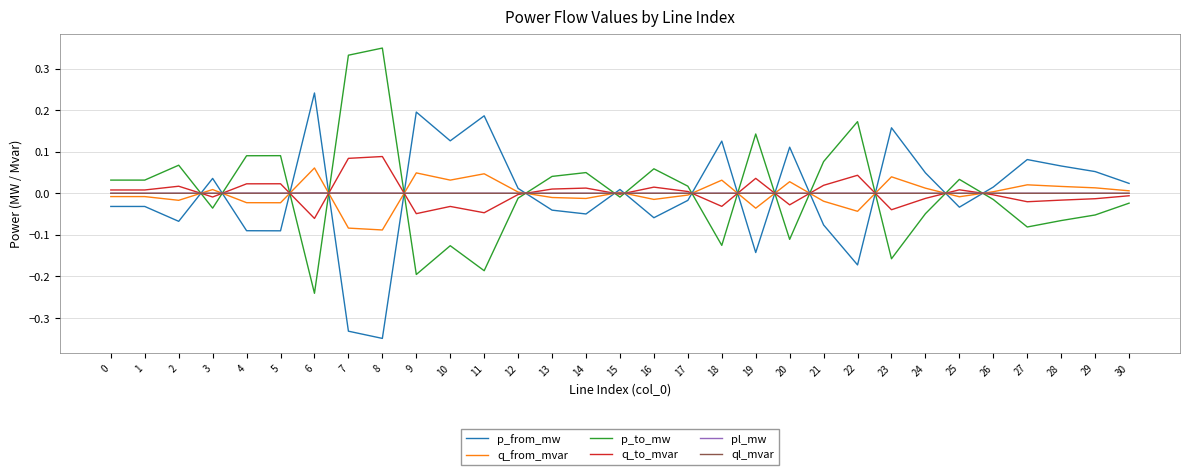

Which series ends up on top after the final intersection of ql_mvar and p_to_mw?

ql_mvar